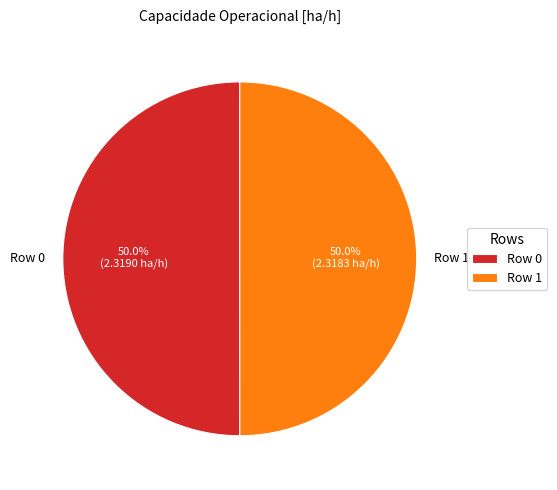

What is the total percentage of Row 0 and Row 1?

100.0%